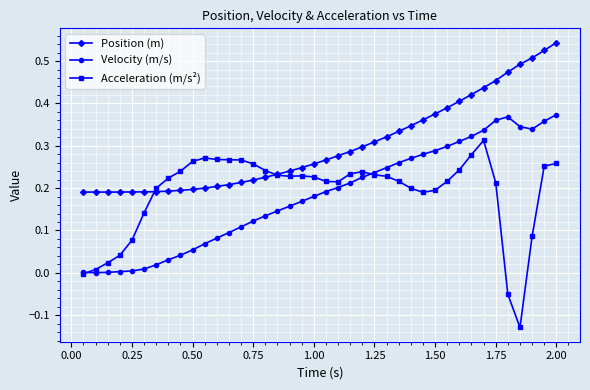

Rank the series by their maximum value, from highest to lowest.

Position (m), Velocity (m/s), Acceleration (m/s²)